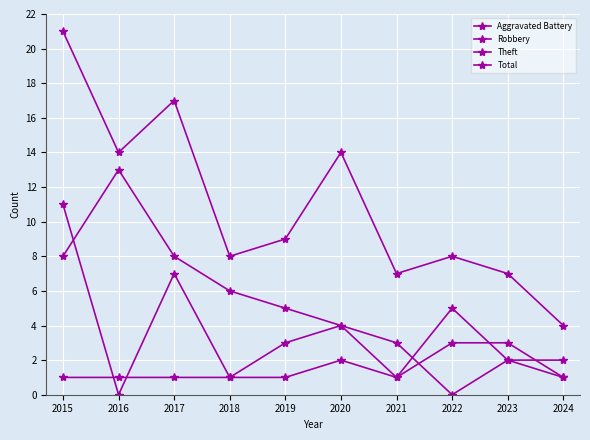

Where is the first local minimum for Theft?

2021